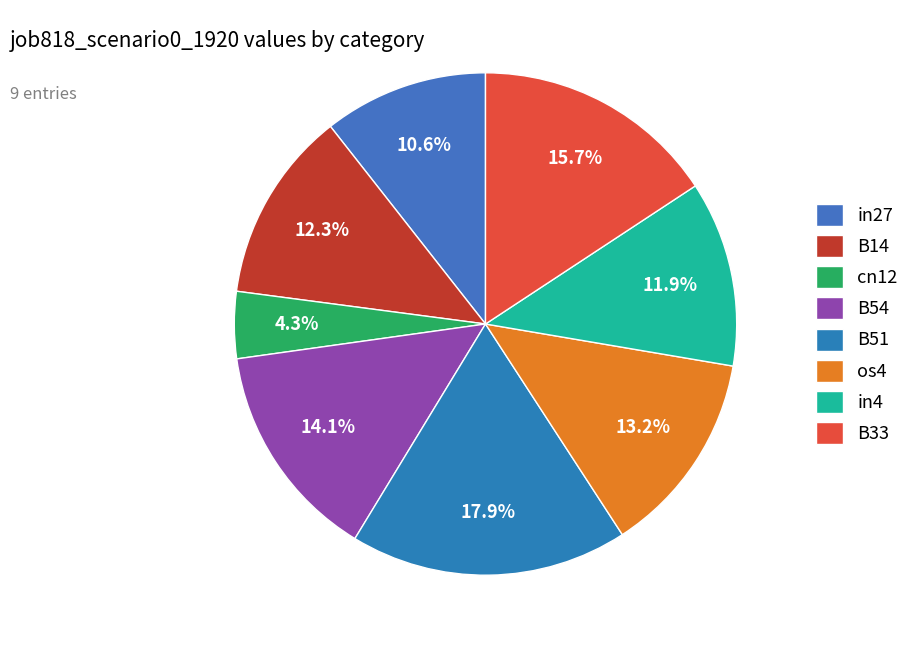

To the nearest percent, what is the combined percentage of B14 and B54?

26%